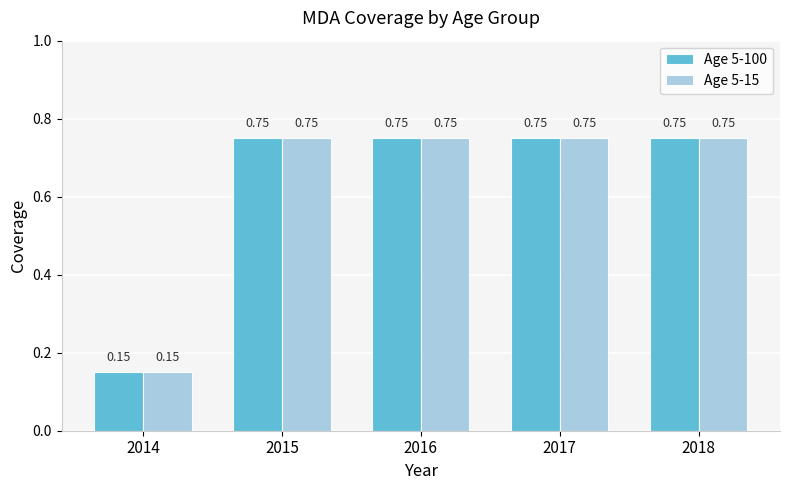

What is the difference between the maximum and minimum values in the Age 5-15 series?

0.6